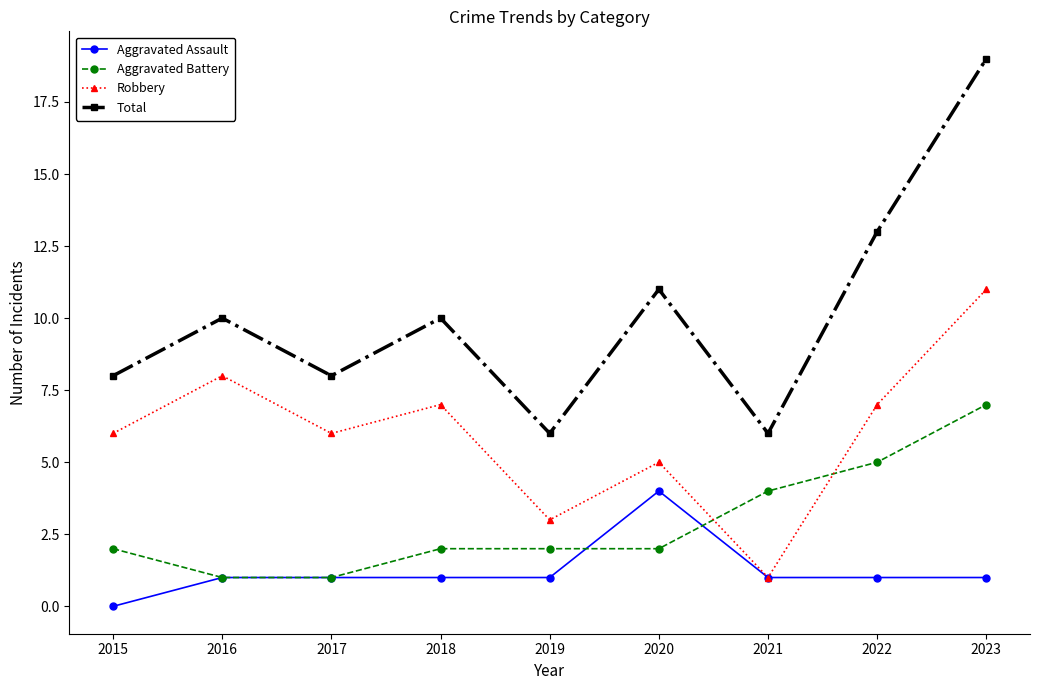

At 2019, list the series in order from smallest to largest.

Aggravated Assault, Aggravated Battery, Robbery, Total